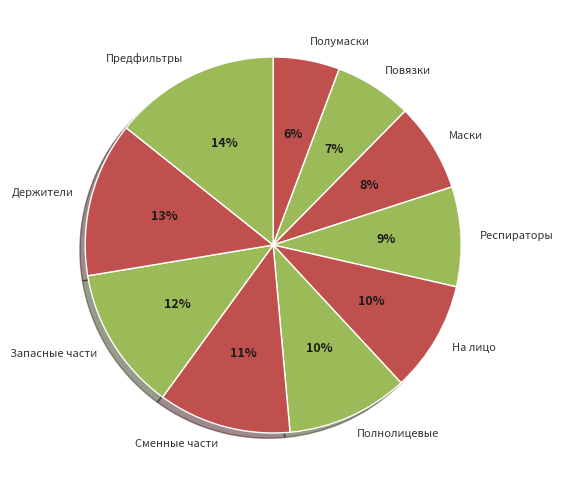

Combined, do Полумаски and Запасные части account for over 50%?

No